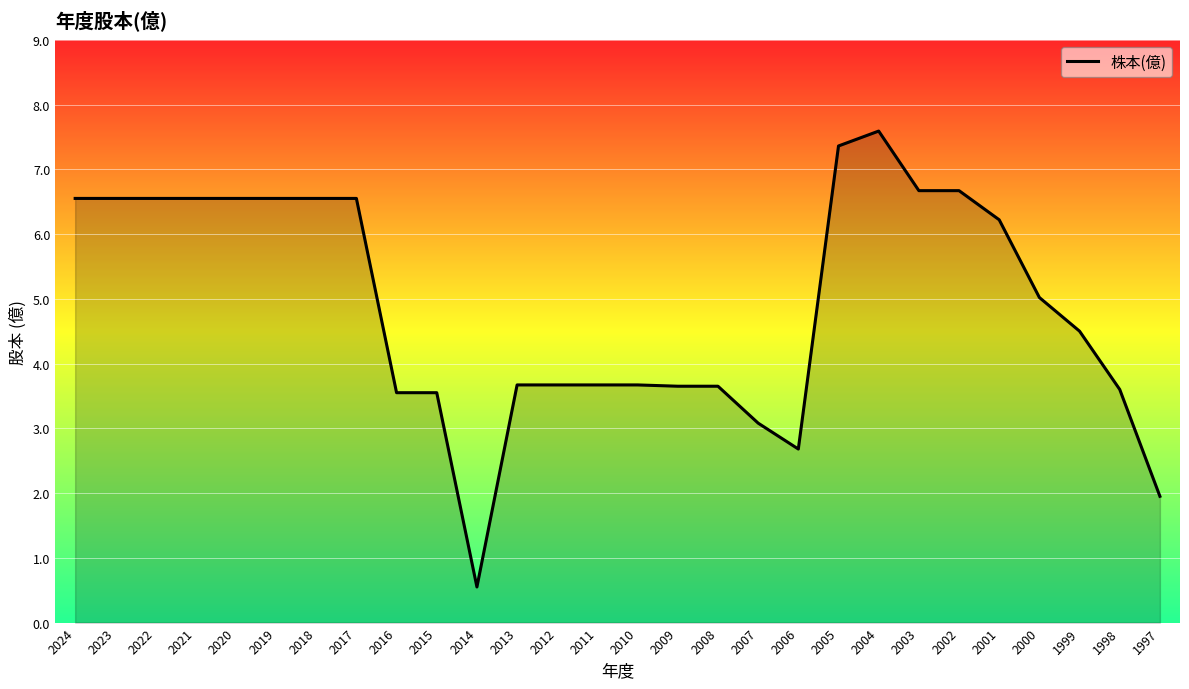

What is the smallest value displayed?

0.6